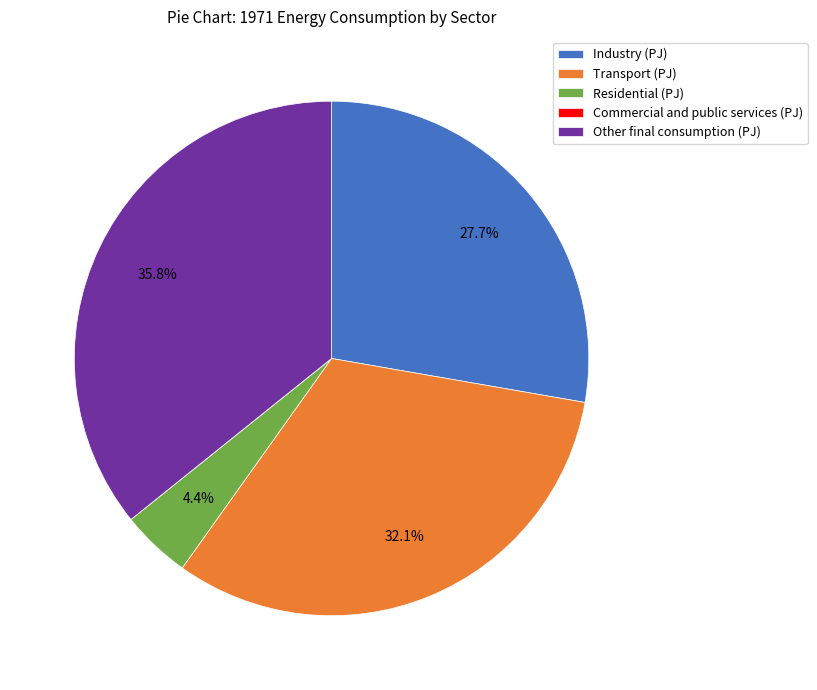

Do Industry (PJ) and Transport (PJ) together represent more than half of the pie?

Yes